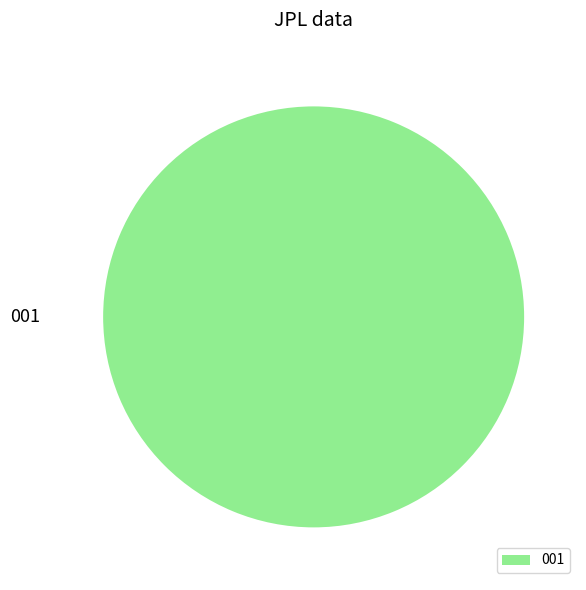

Count the number of slices in the pie.

1